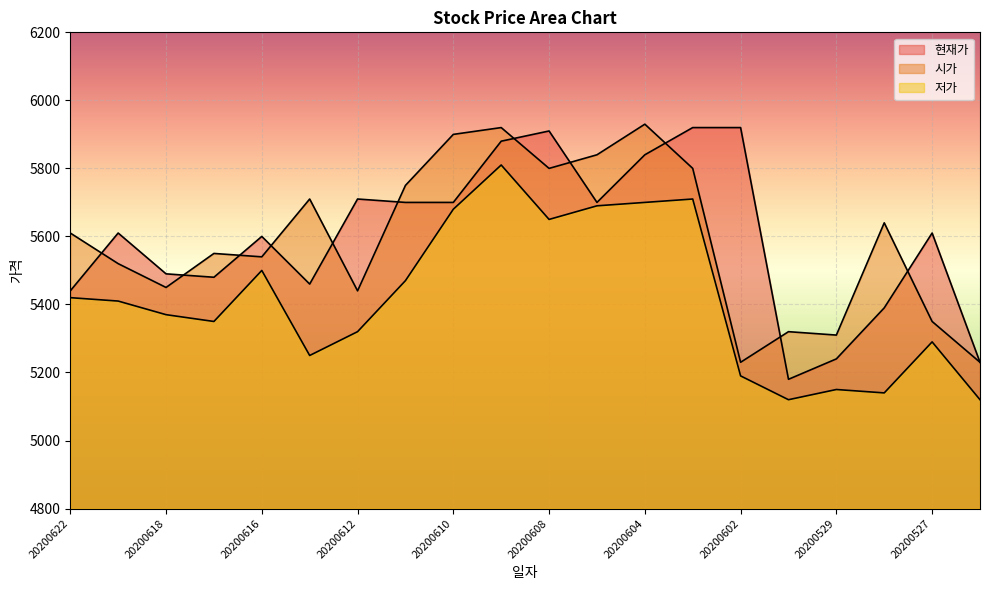

At which category does the chart reach its peak across all series?

20200604